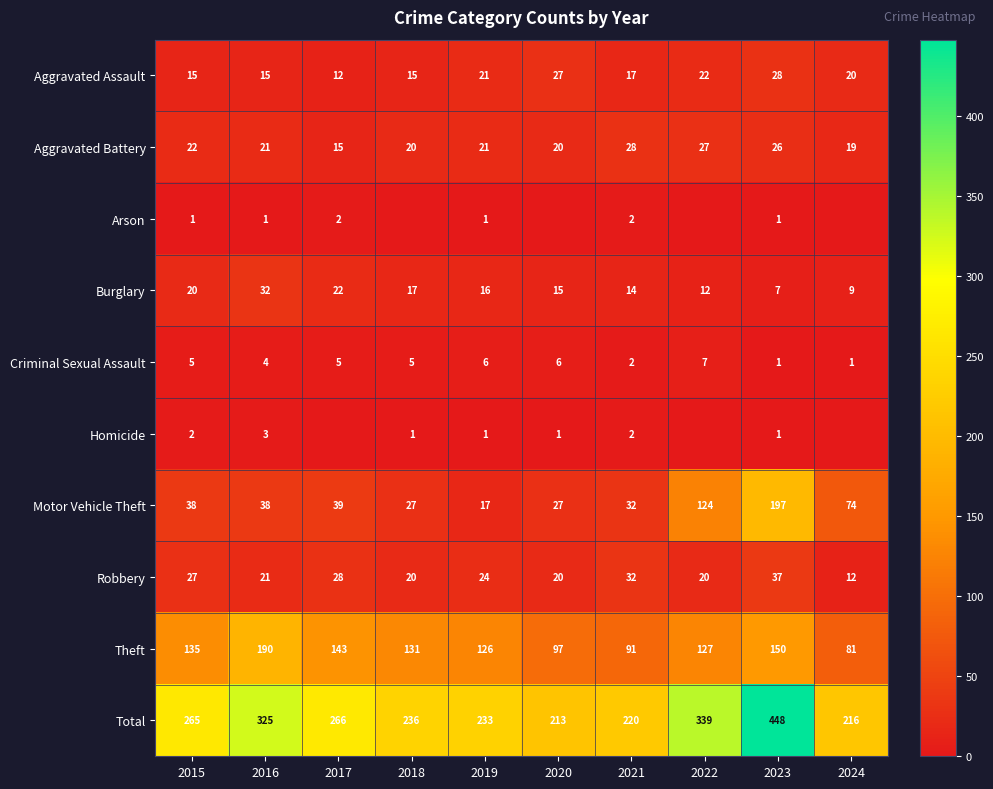

At how many categories does at least one series exceed 343?

1